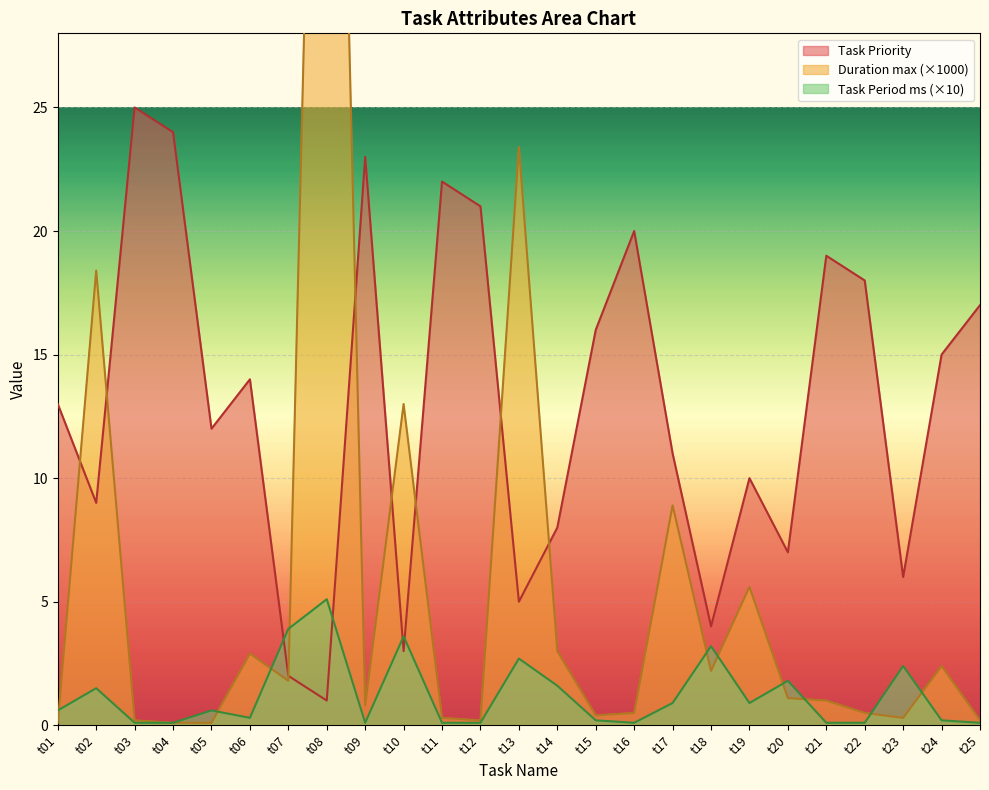

How many lines are shown in the chart?

3